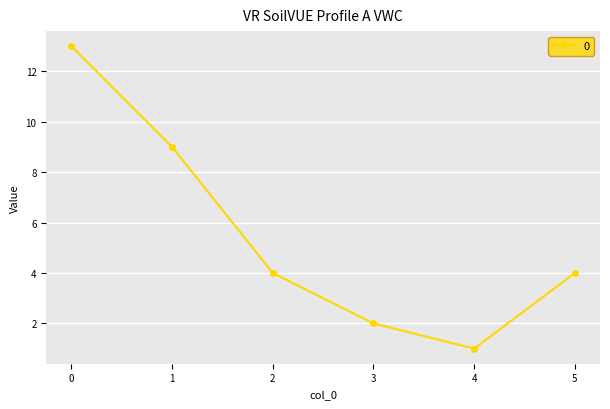

What is the smallest value displayed?

1